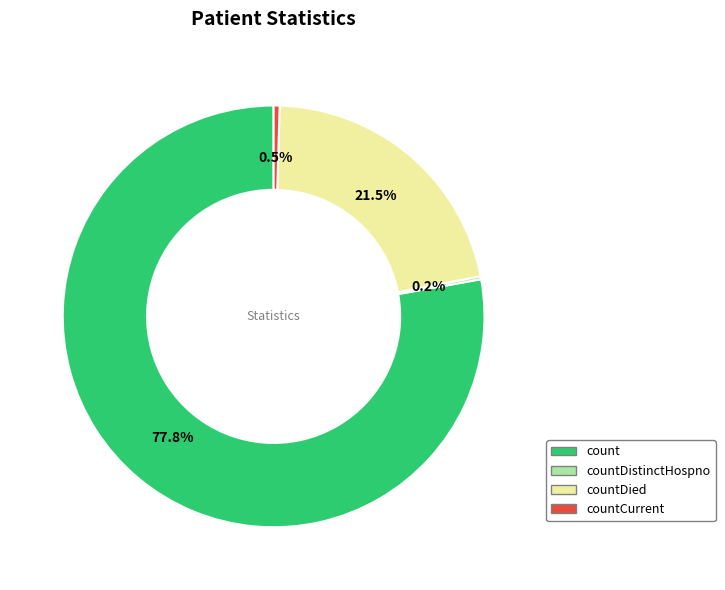

Which category has the biggest portion of the pie?

count